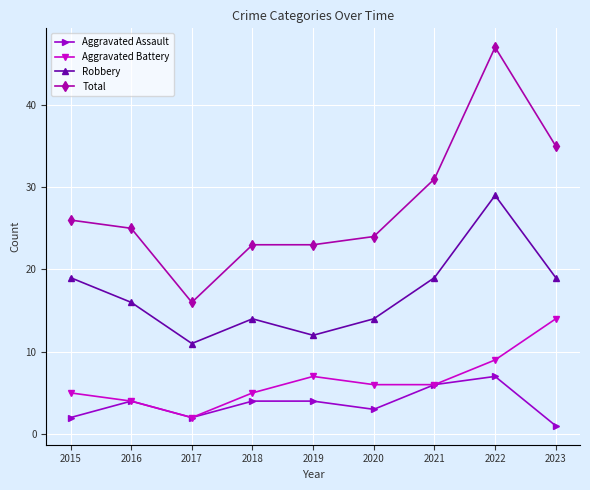

What is the value of the Robbery point at the 5th from the left?

12